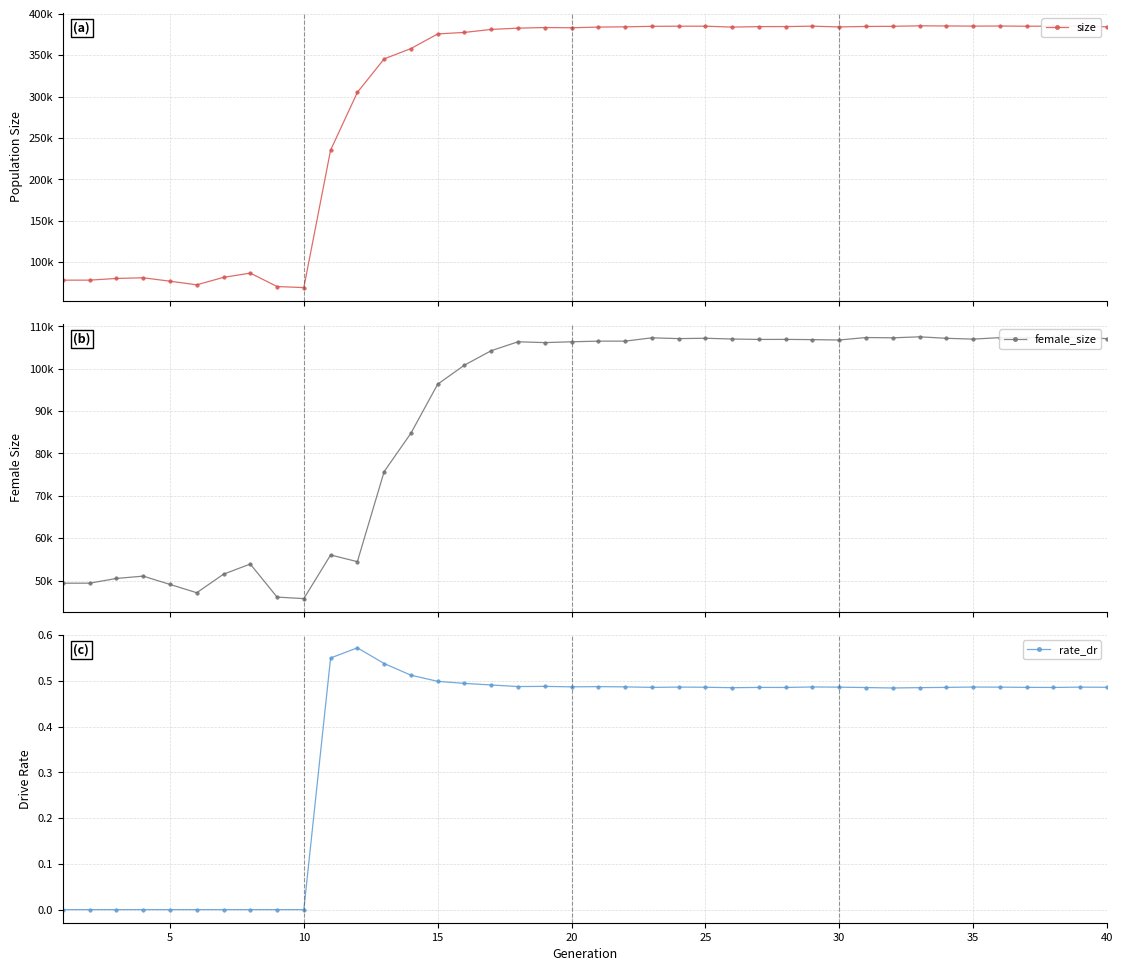

What is the difference between the maximum and minimum values in the female_size series?

61788.0